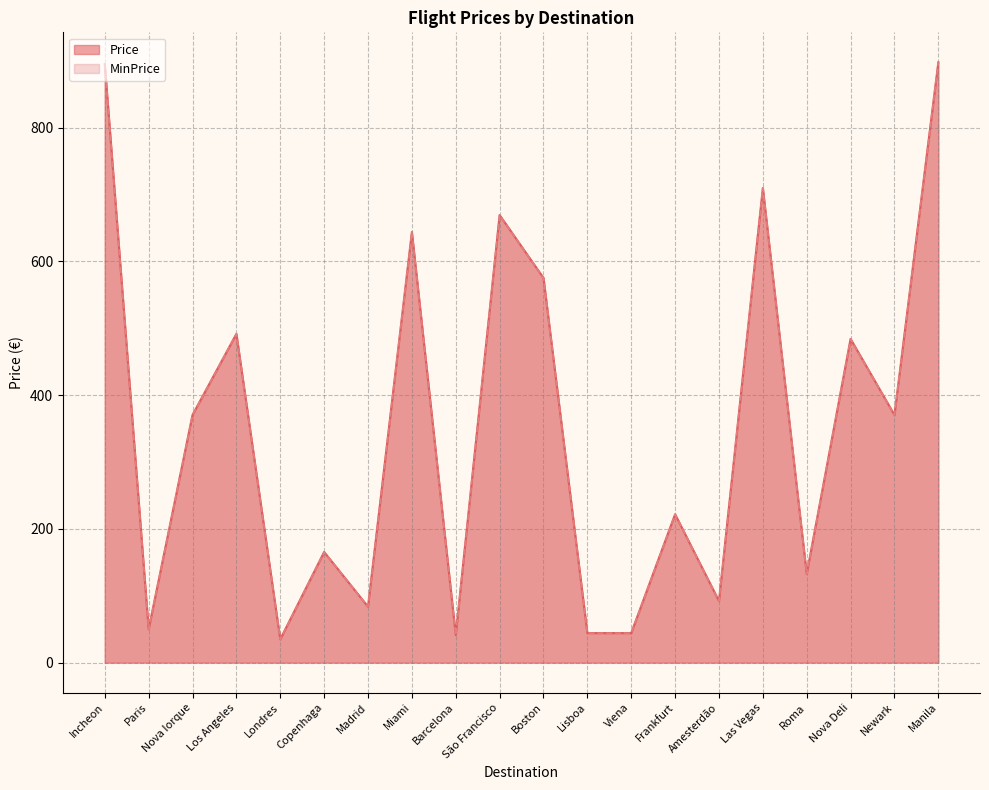

Read the MinPrice value at Los Angeles.

491.6